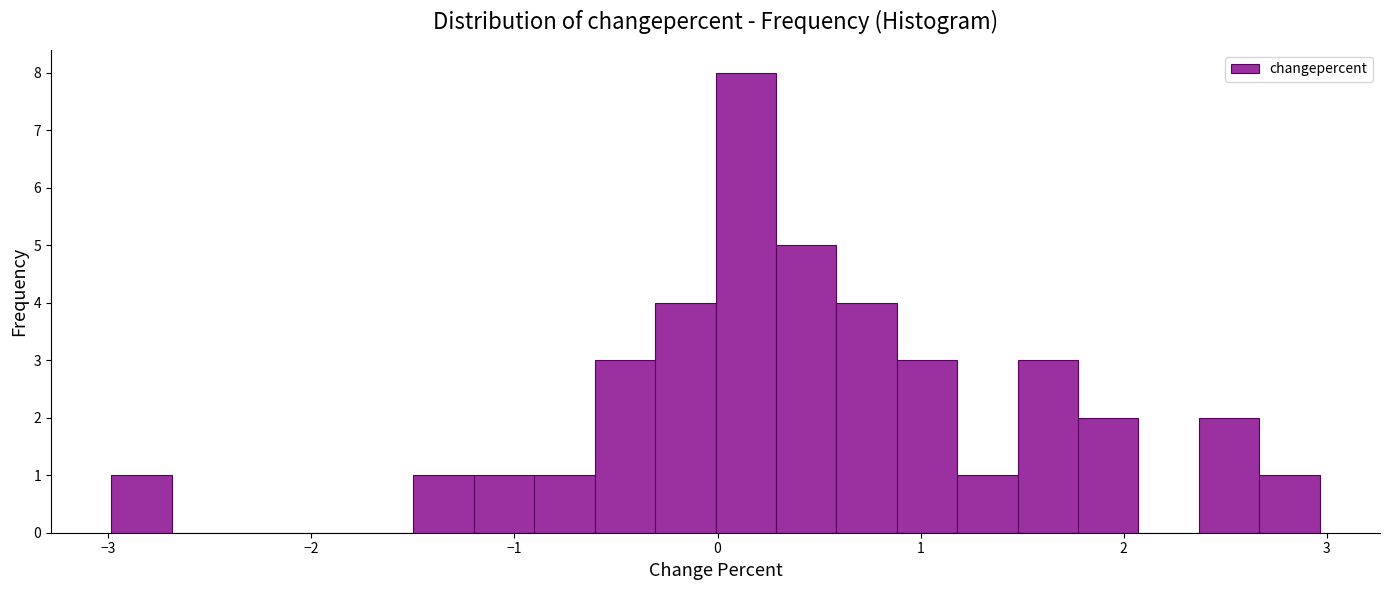

Around what value on the x-axis is the tallest bar? Give the approximate position of its centre, as read against the axis.

0.1